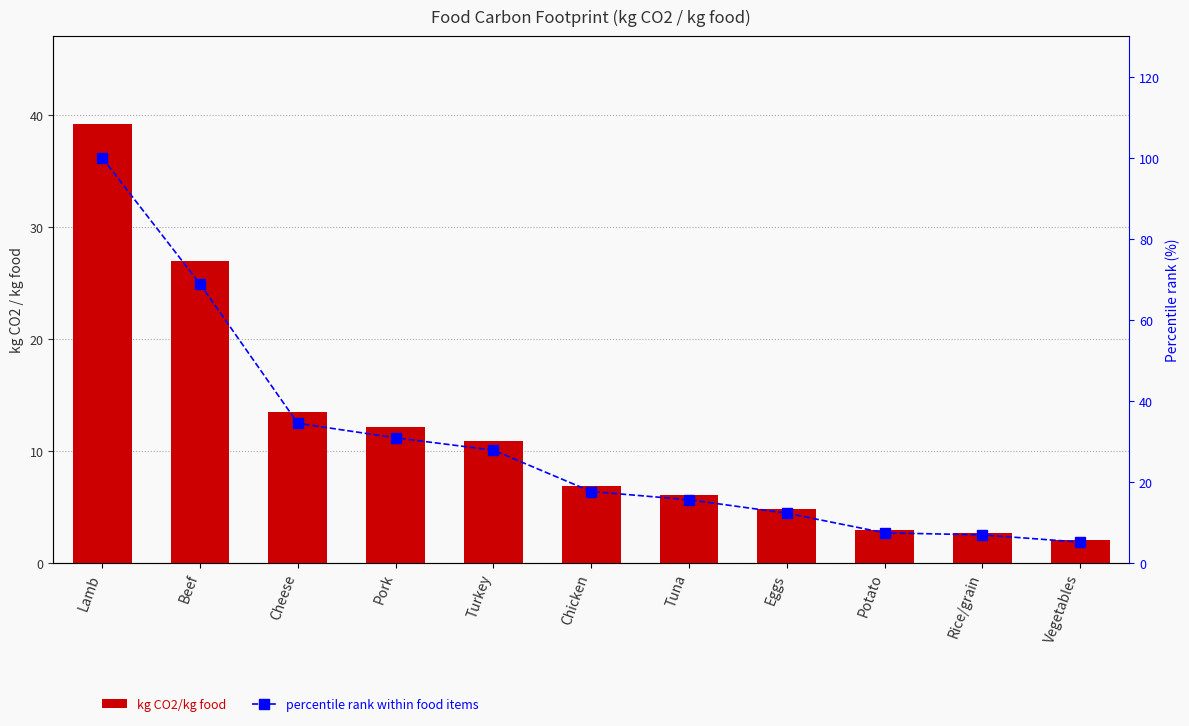

Is it true that kg CO2/kg food equals 2.0 at Vegetables?

True